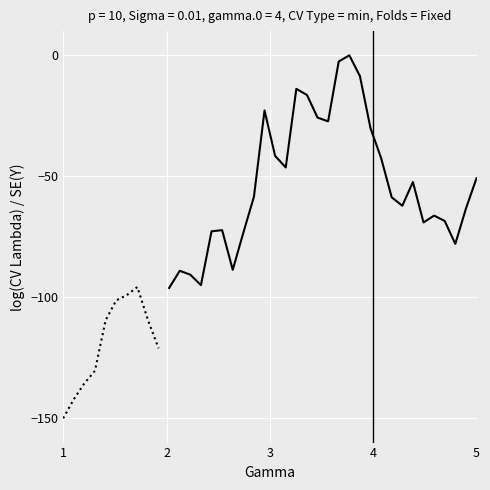

Which has a higher value, 5 or 2?

5